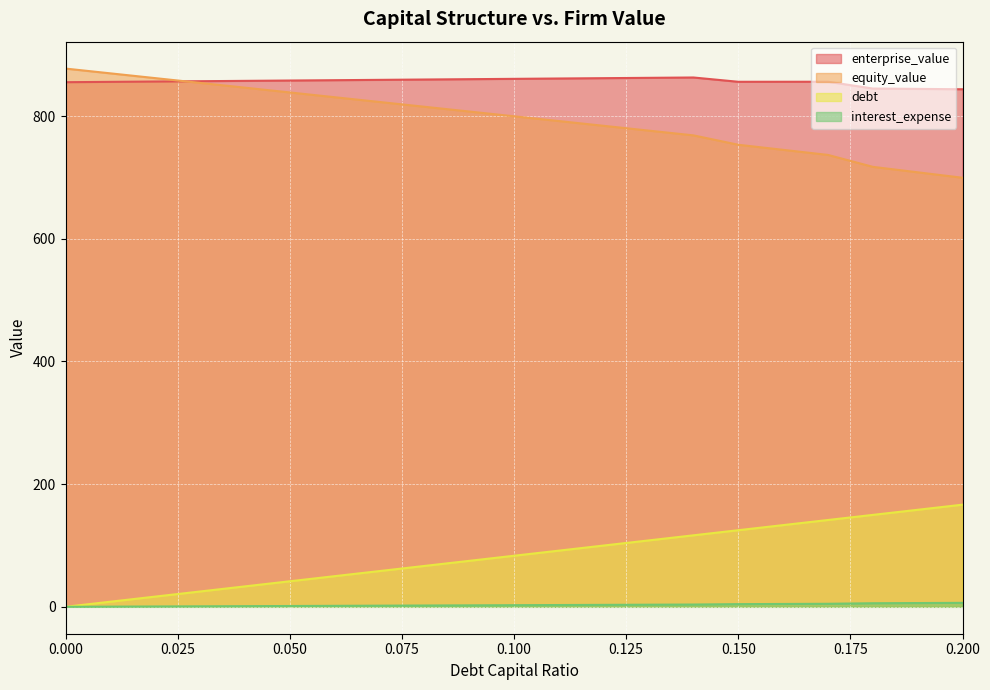

Is it true that enterprise_value equals 861.2 at 0.11?

True